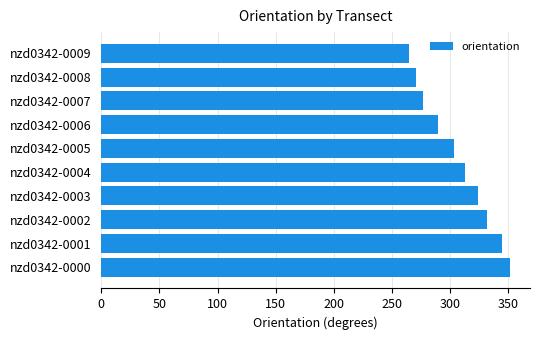

Count the number of categories in the chart.

10